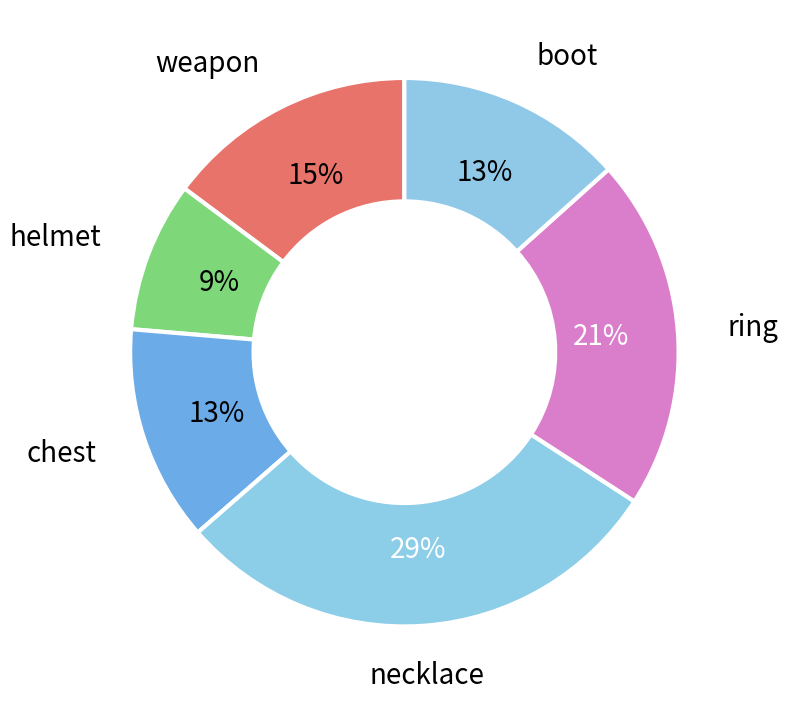

How many segments does this pie chart have?

6